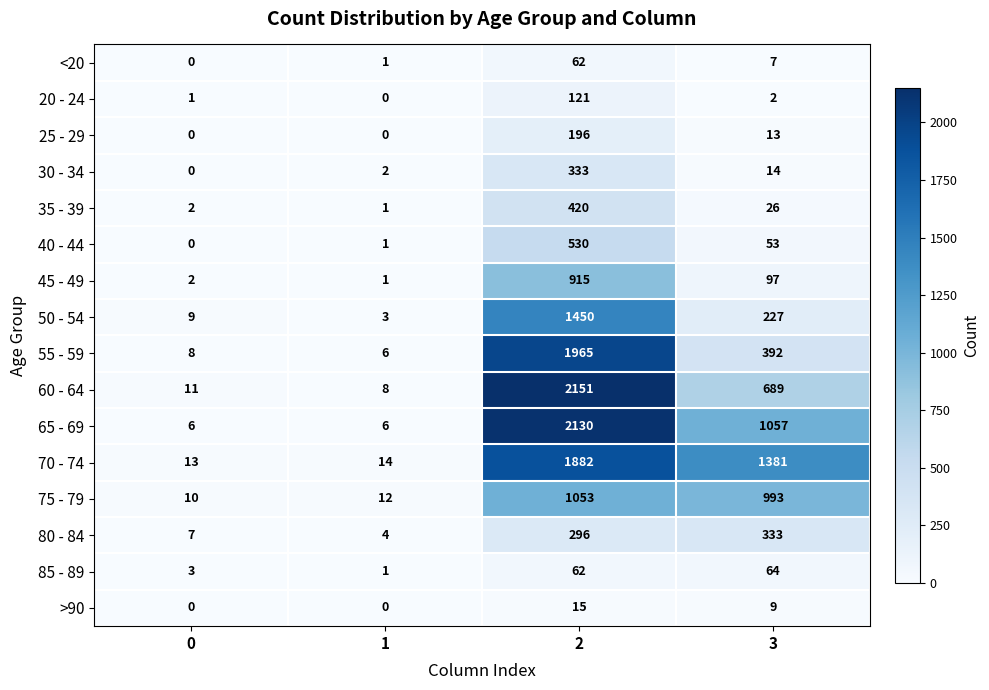

List the labels in order of 60 - 64 value, smallest first.

1, 0, 3, 2